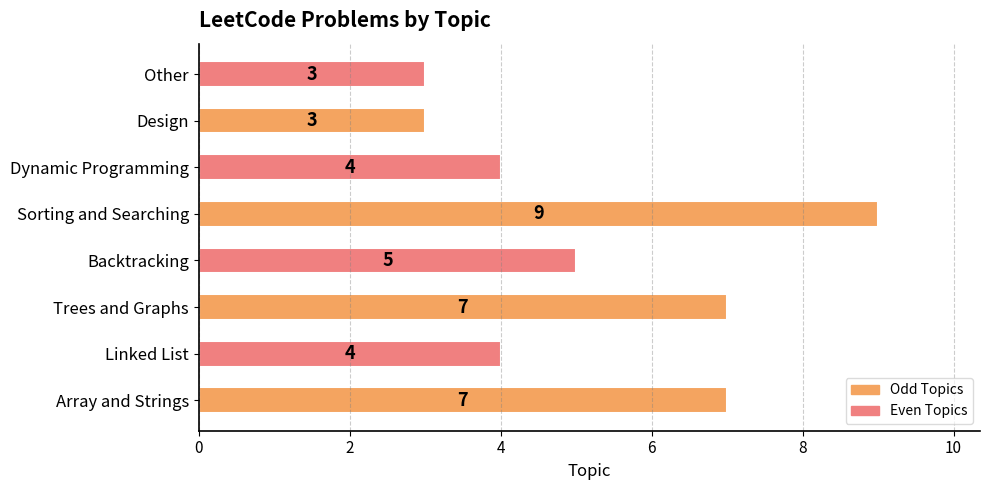

At which category does the chart reach its peak across all series?

Sorting and Searching